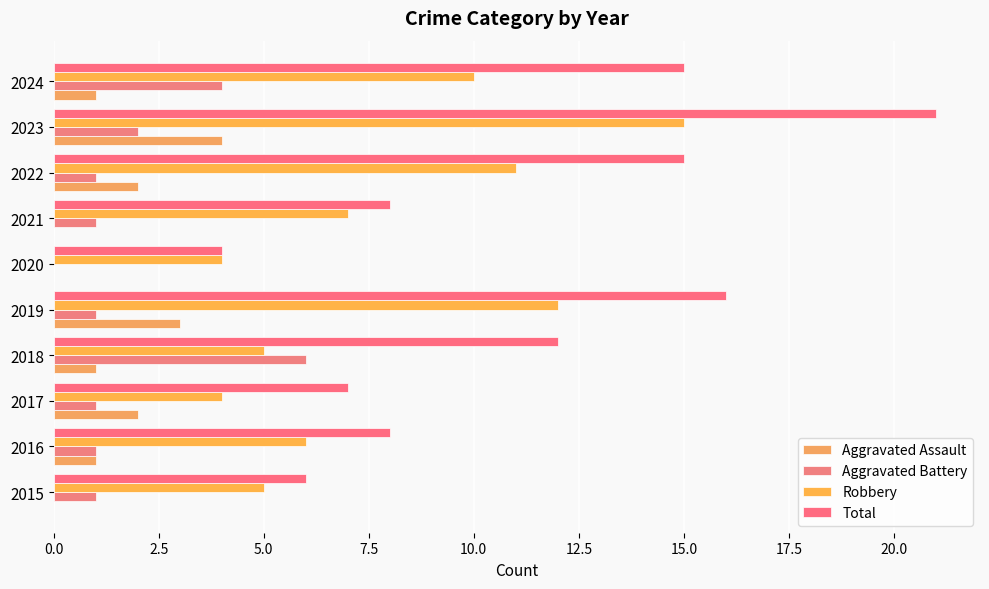

What is the sum of all Aggravated Assault values?

14